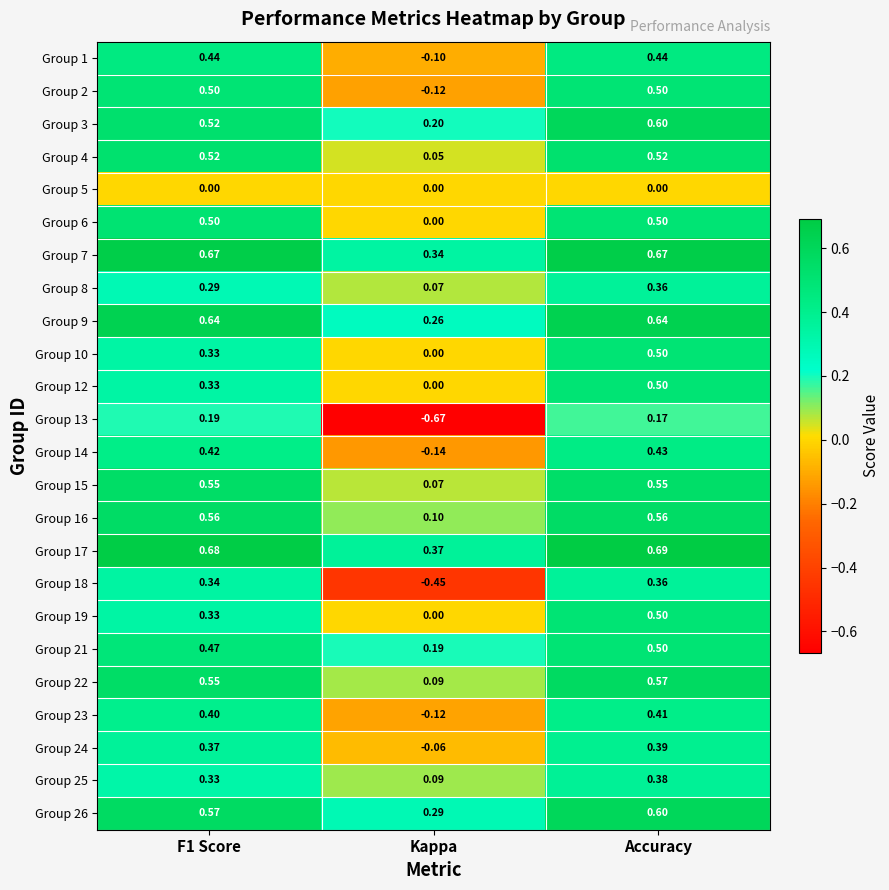

Which label corresponds to the smallest value in the chart?

Kappa